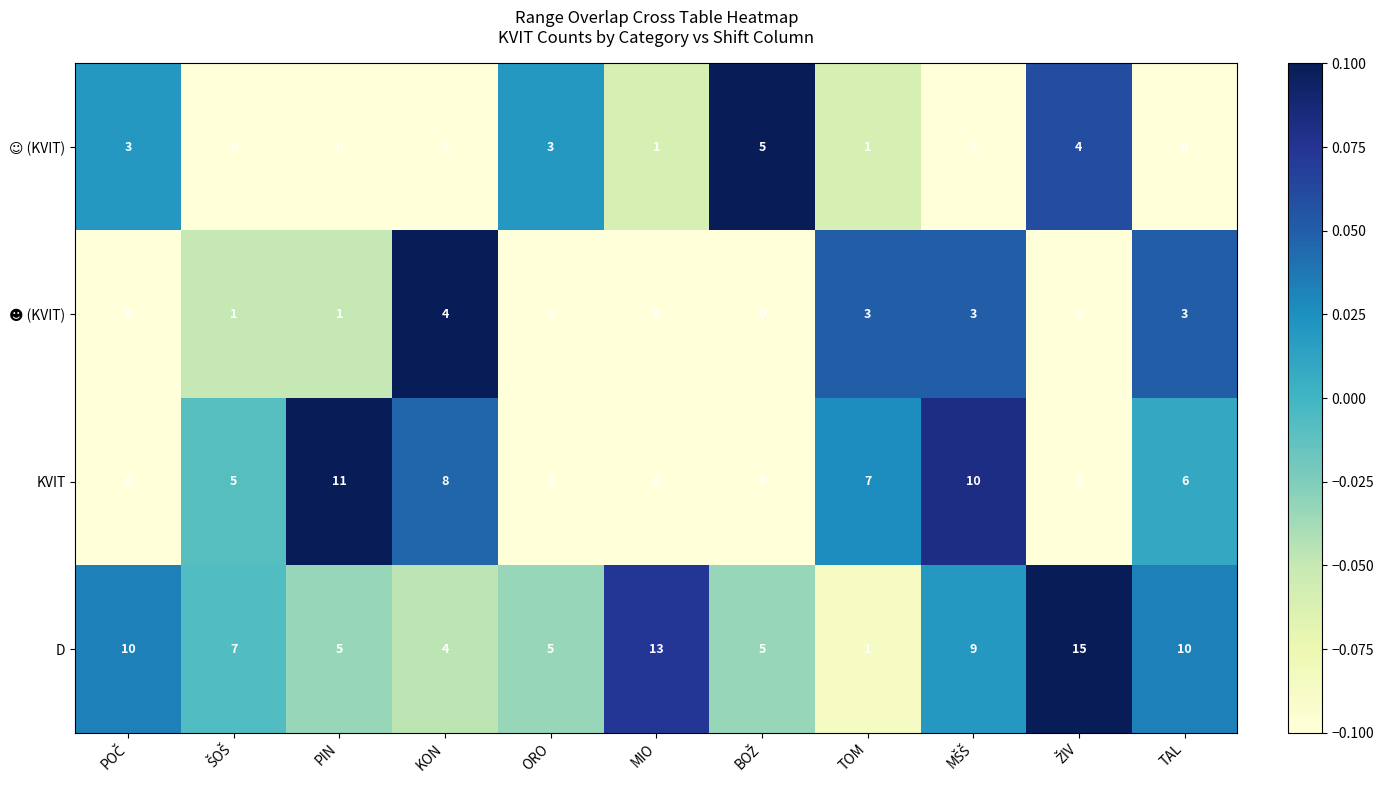

How many categories are shown in the chart?

11